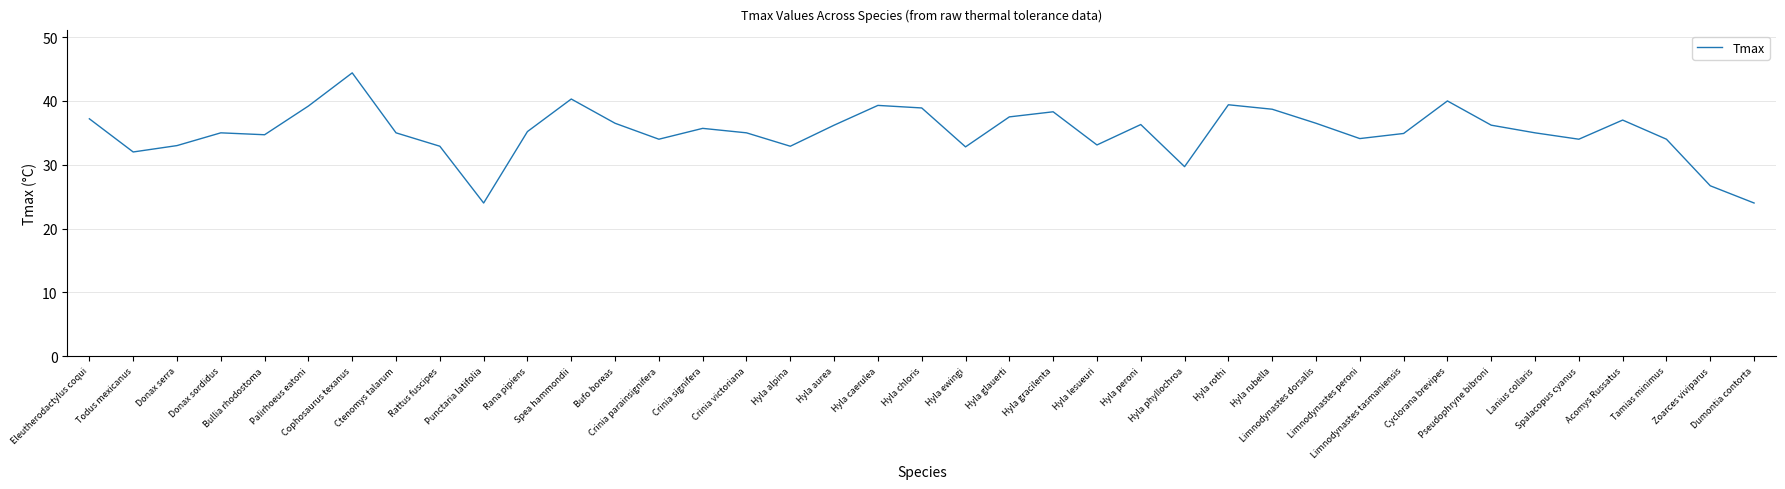

What is the minimum value shown in the chart?

24.0